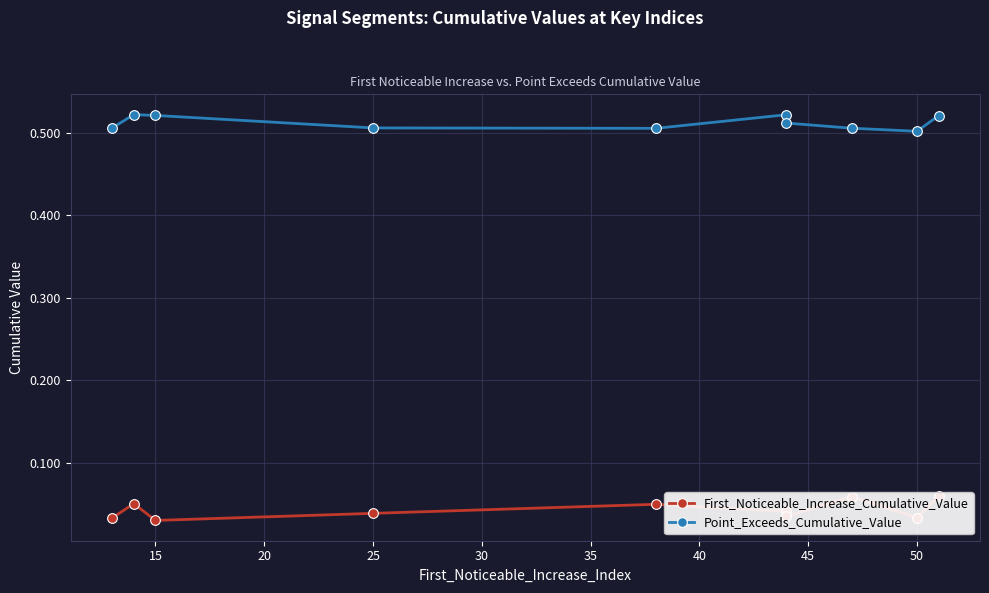

At which label does Point_Exceeds_Cumulative_Value reach its peak?

15